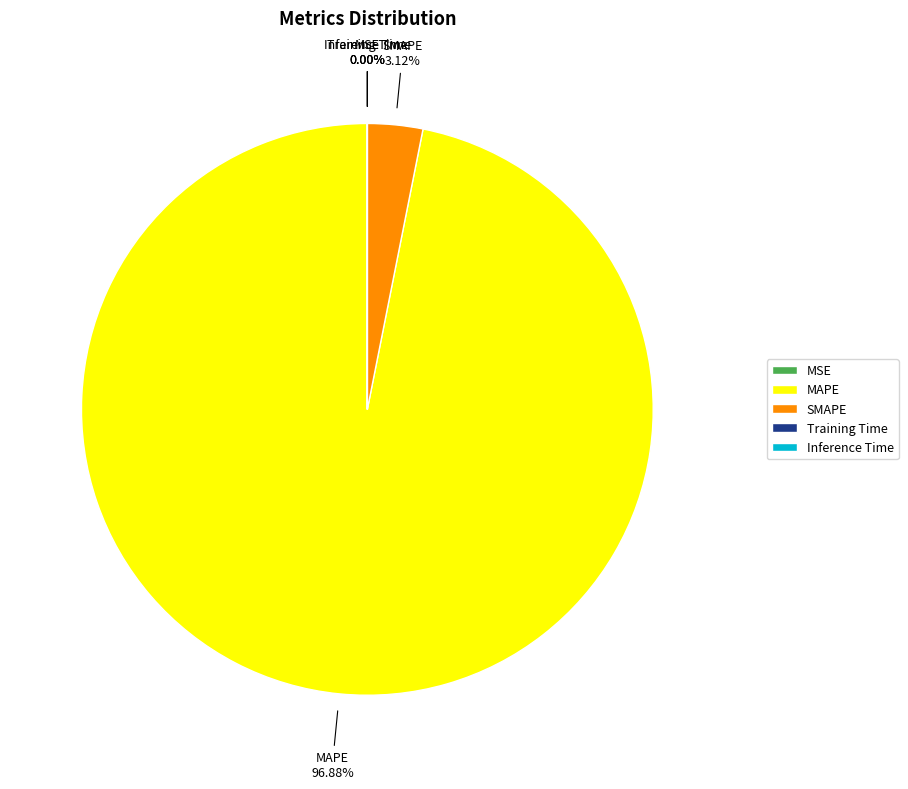

Which category has the biggest portion of the pie?

MAPE